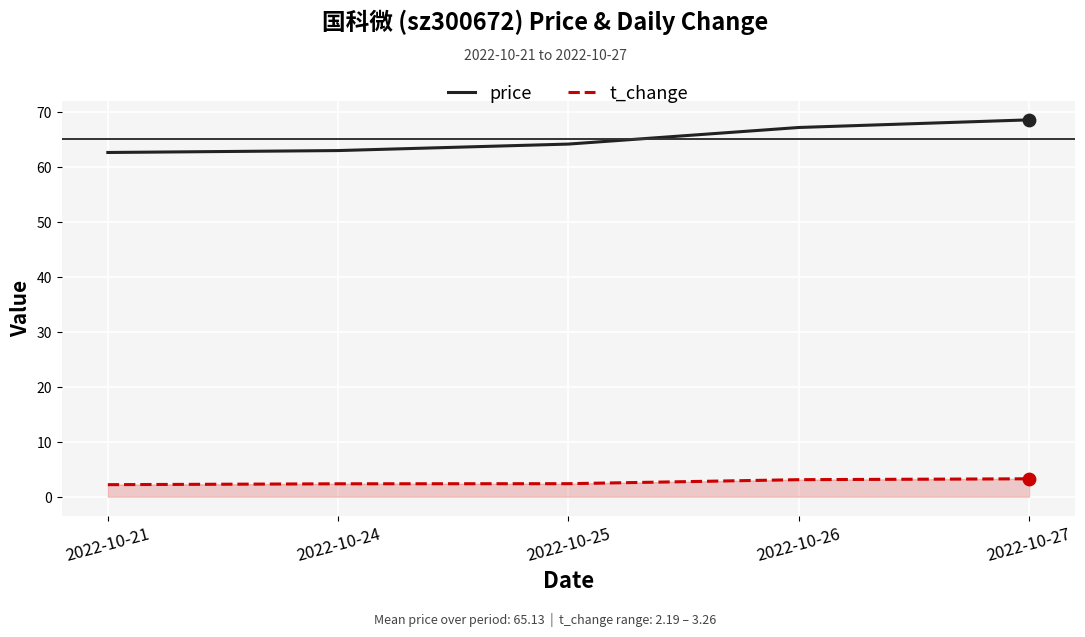

Is the value of price at 2022-10-26 greater than the value of t_change at 2022-10-25?

Yes